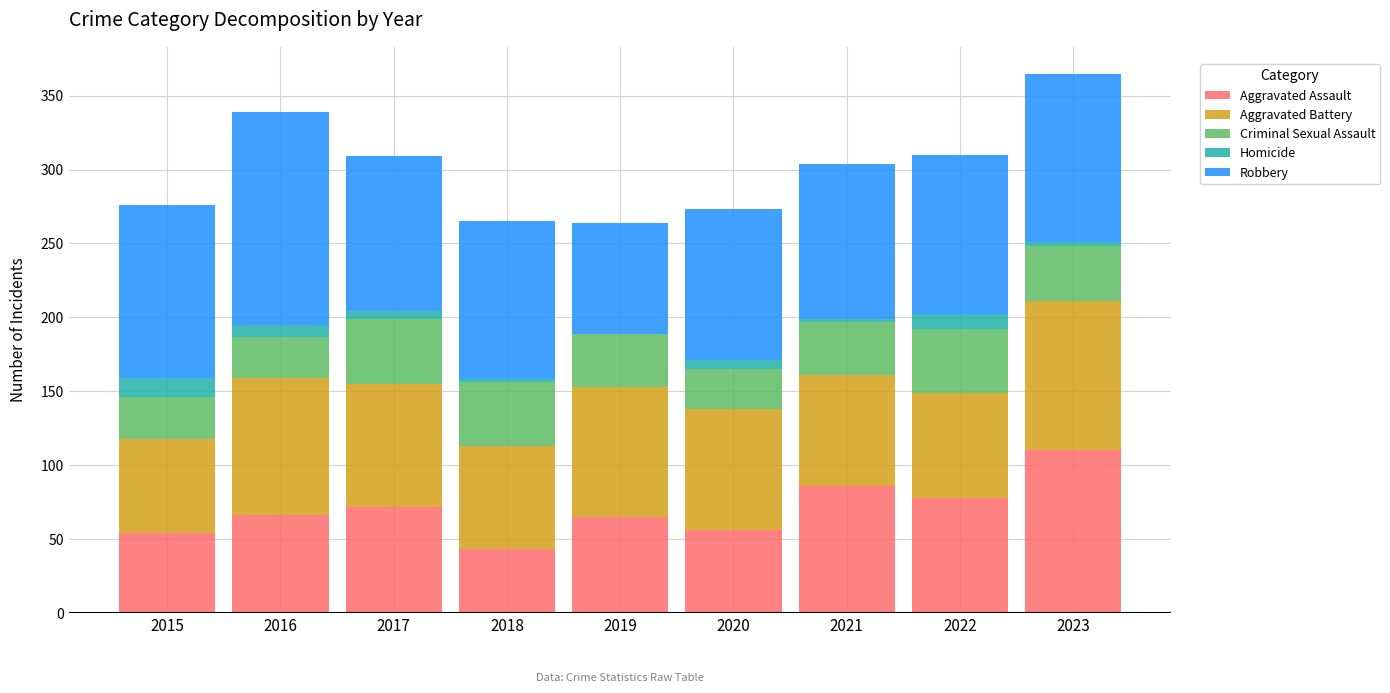

What is the total value across all series at 2022?

310